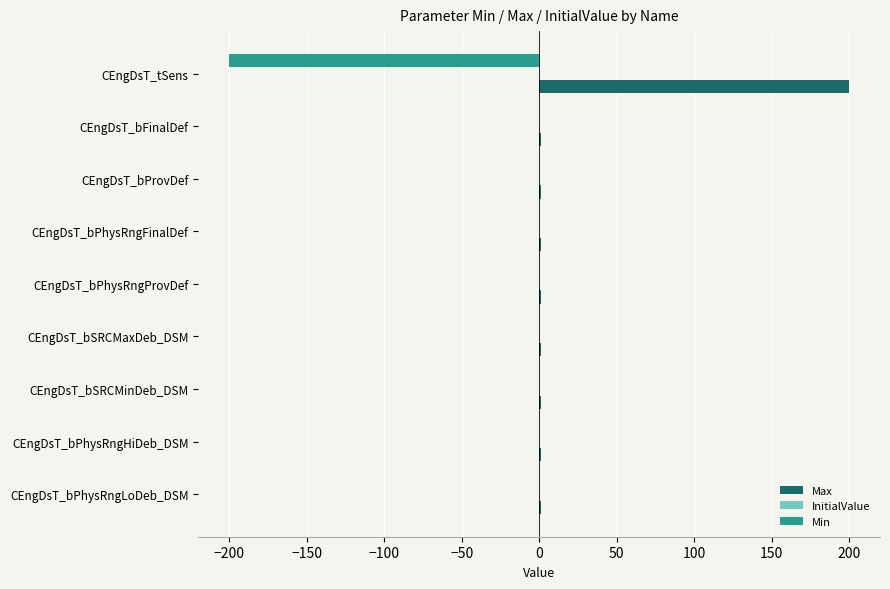

What is the maximum value shown in the chart?

200